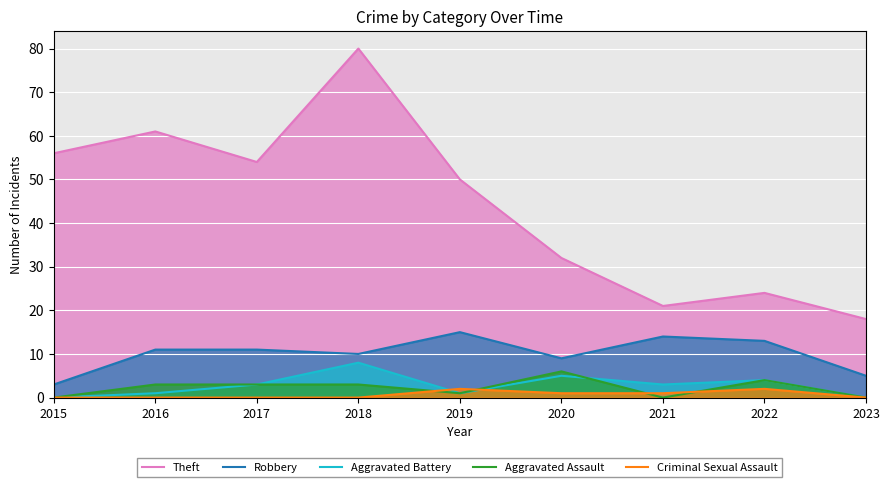

How many data points does each series have?

9